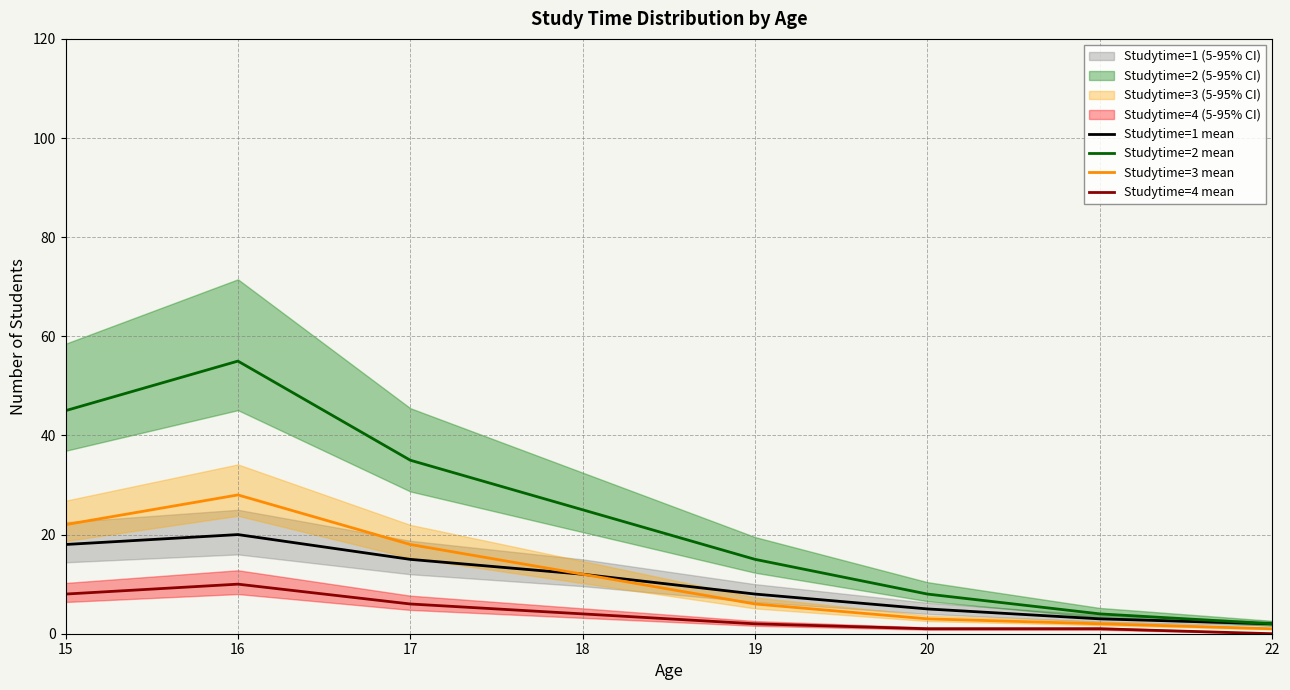

What is the difference between the maximum and second lowest values in the Studytime=3 mean series?

26